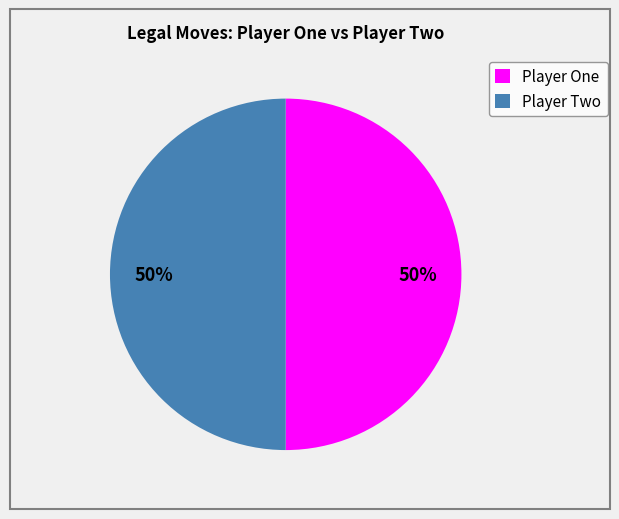

Approximately how many times larger is the value at Player Two compared to Player One?

1.0